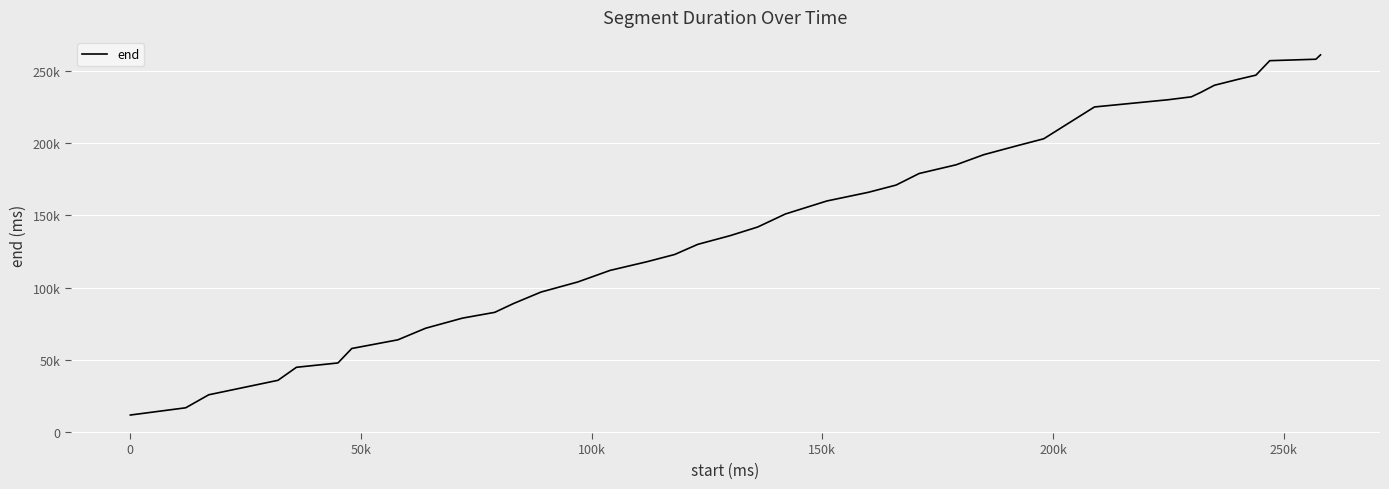

What is the maximum value shown in the chart?

261000